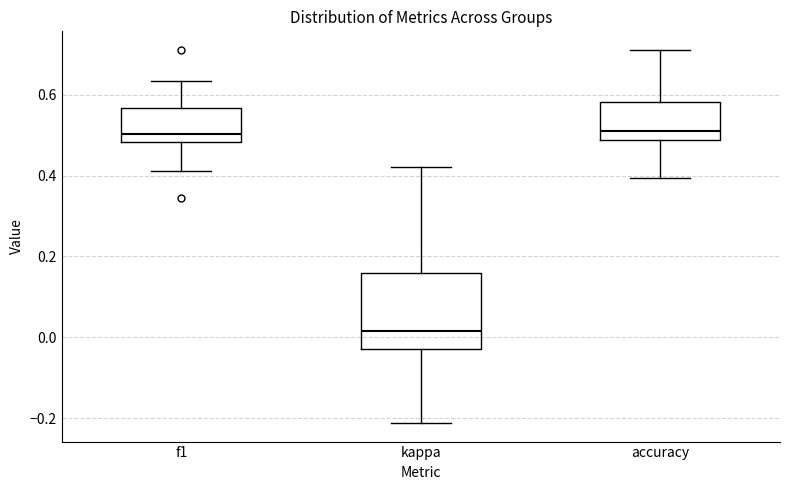

Where is the lower edge of the box for accuracy on the y-axis? The values are not printed on the chart, so give them approximately, as read against the axis.

0.48